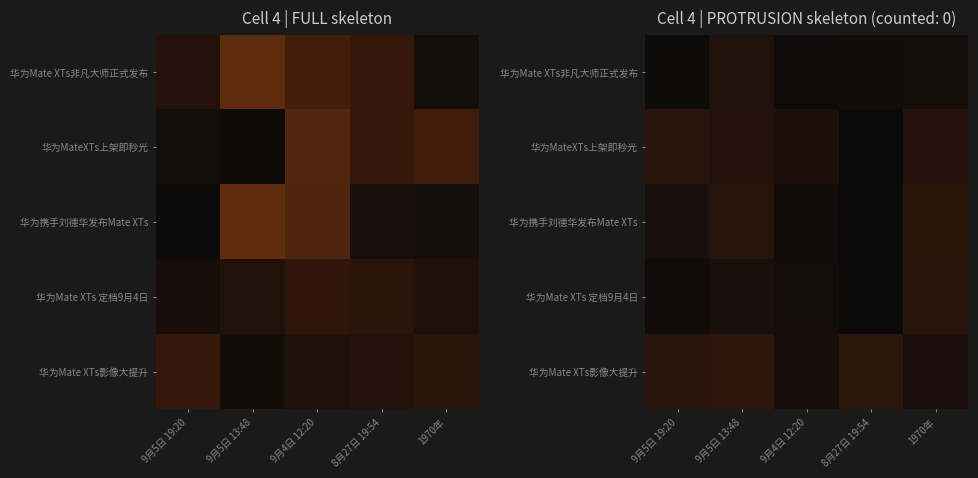

What is the total value across all series at 9月5日 19:20?

0.4